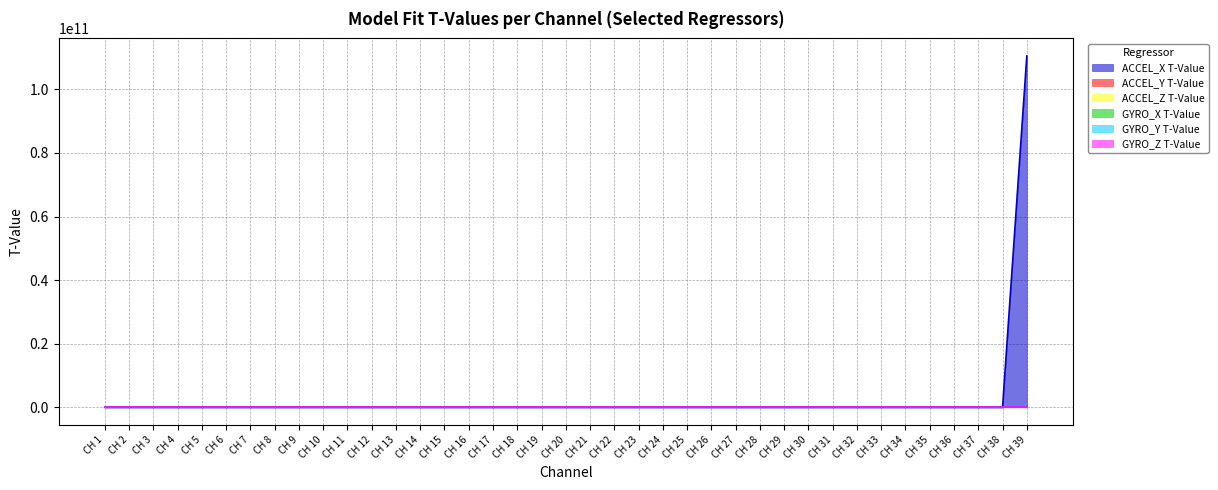

How many values in the ACCEL_Y T-Value series are below 5?

19